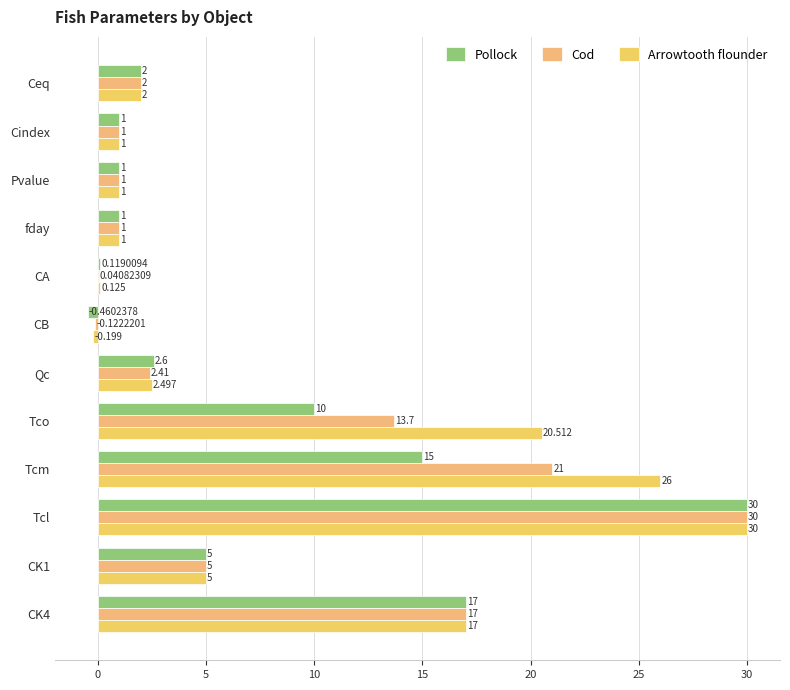

List the series in order of their overall mean, lowest first.

Pollock, Cod, Arrowtooth flounder